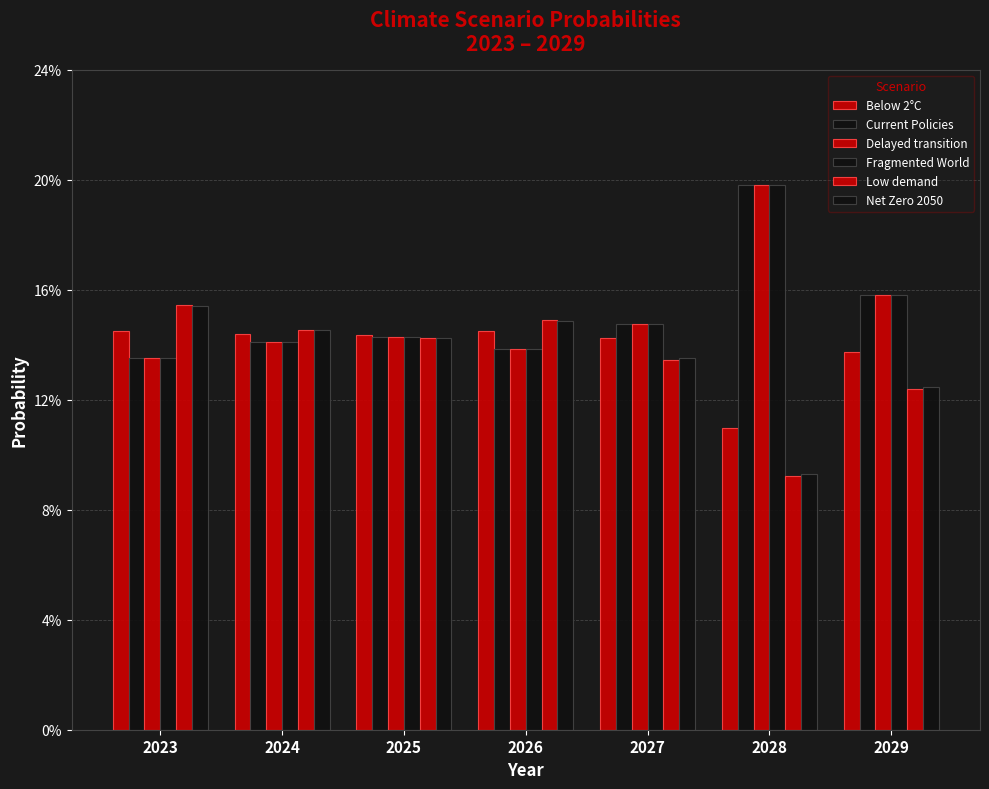

At which label does Delayed transition reach its minimum?

2023